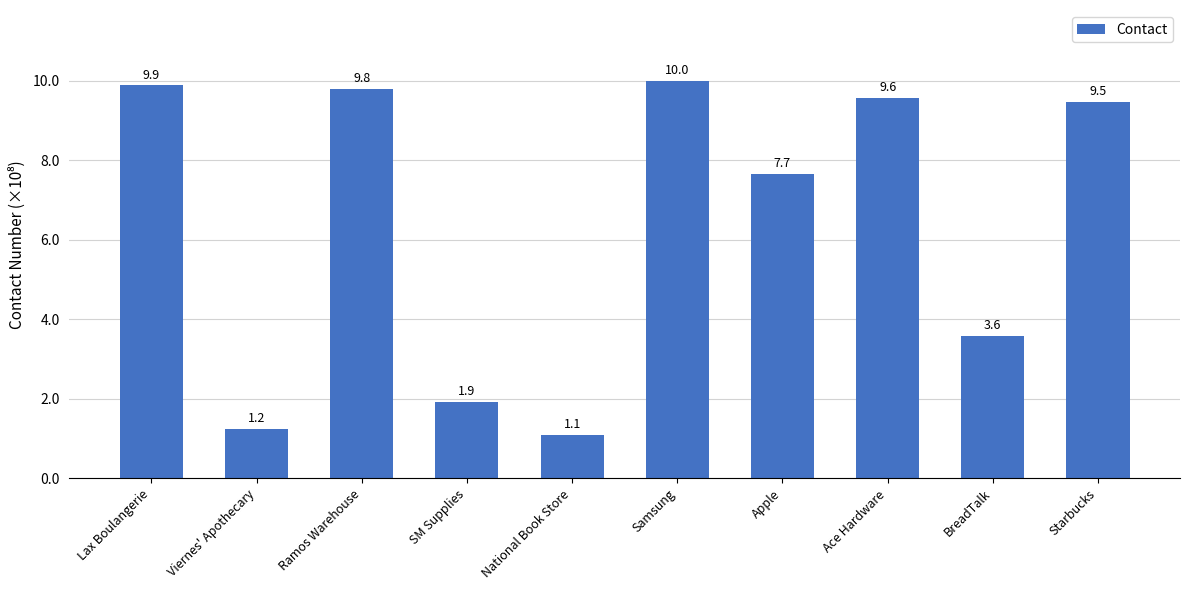

Count the number of data series in this chart.

1